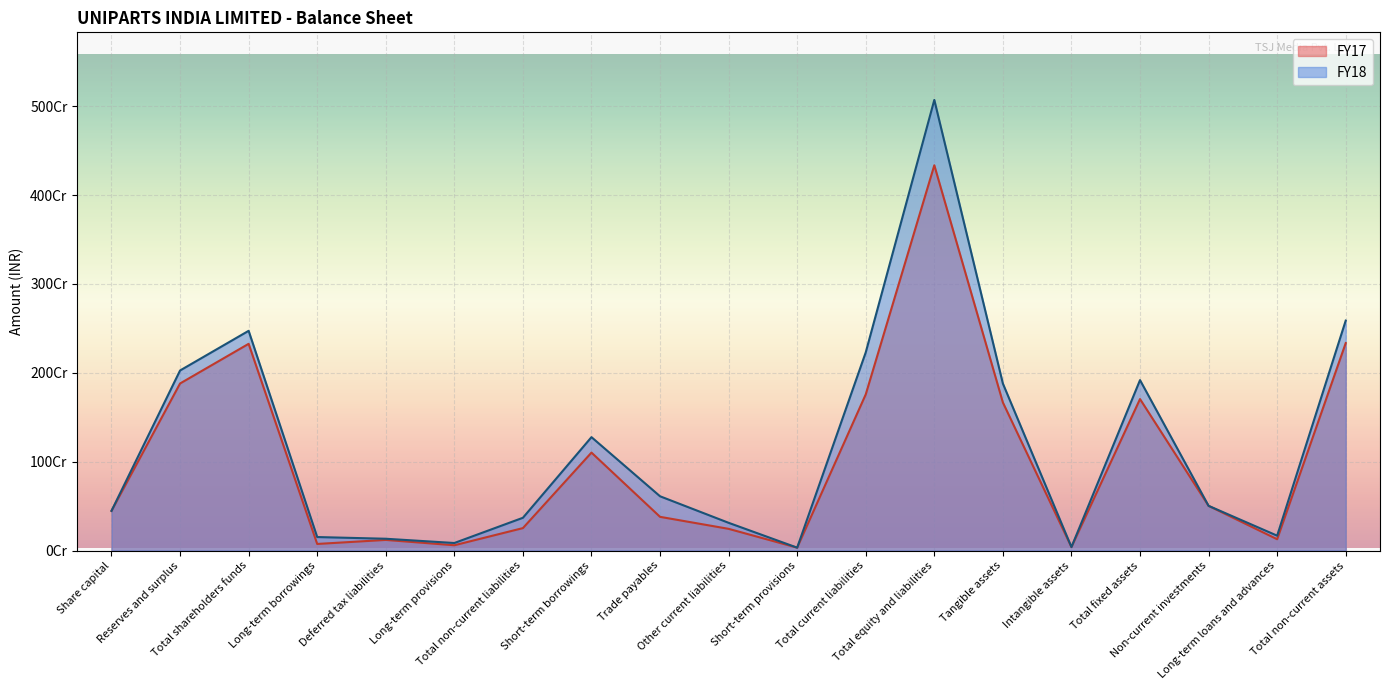

List the series in order of their overall mean, lowest first.

FY17, FY18